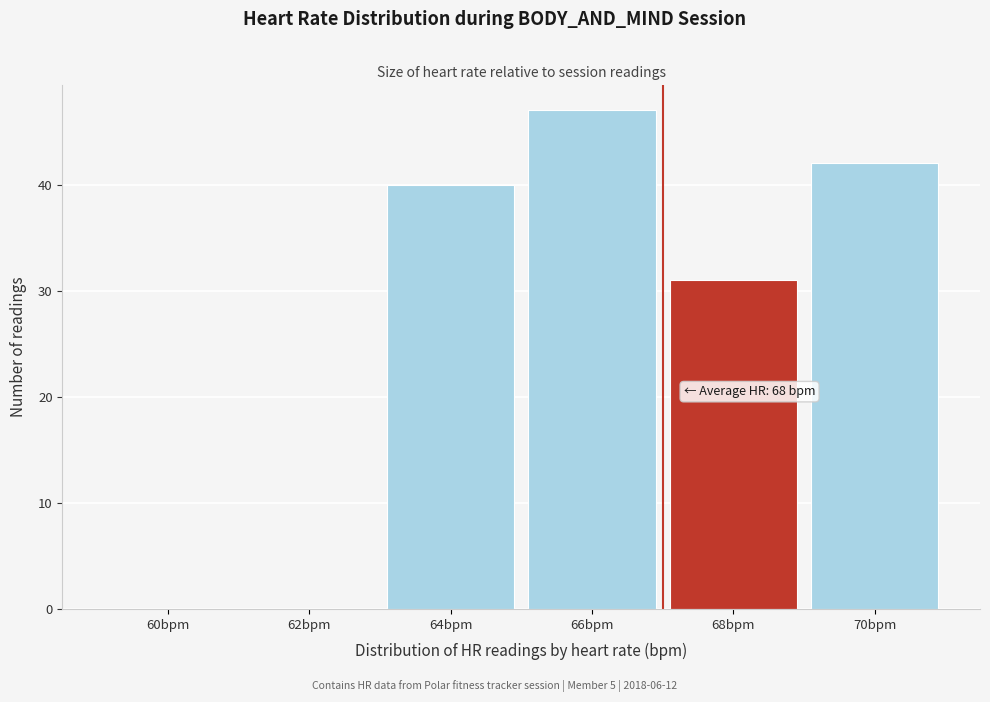

Reading left to right, list all the values displayed in this chart.

60bpm=0	62bpm=0	64bpm=40	66bpm=47	68bpm=31	70bpm=42